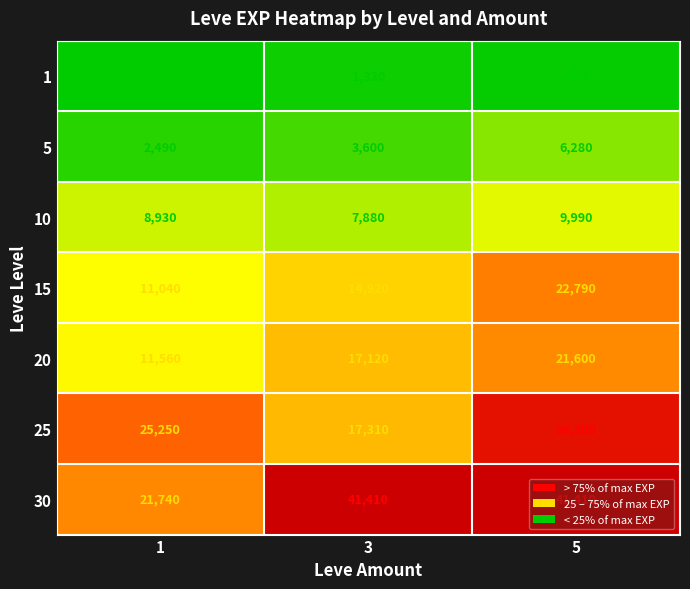

What is the greatest value displayed?

41410